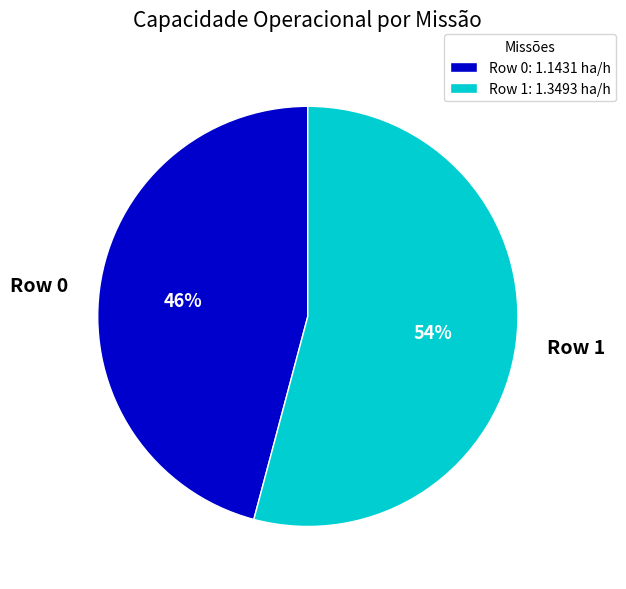

Combined, do Row 0 and Row 1 account for over 50%?

Yes